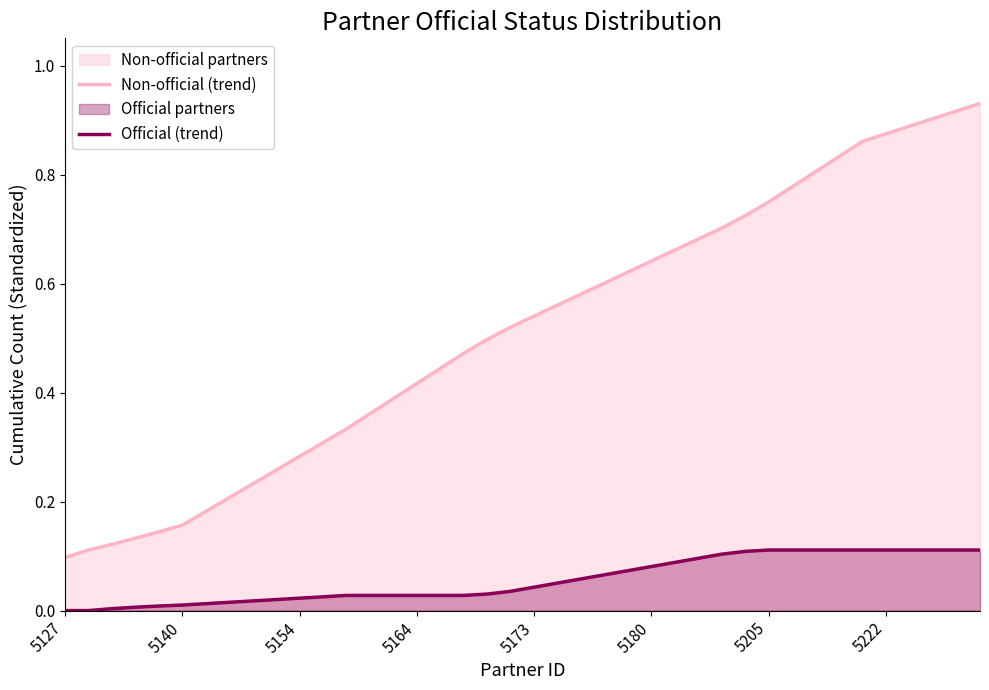

True or false: Official (trend) has a value of 0.2 at 32.

False